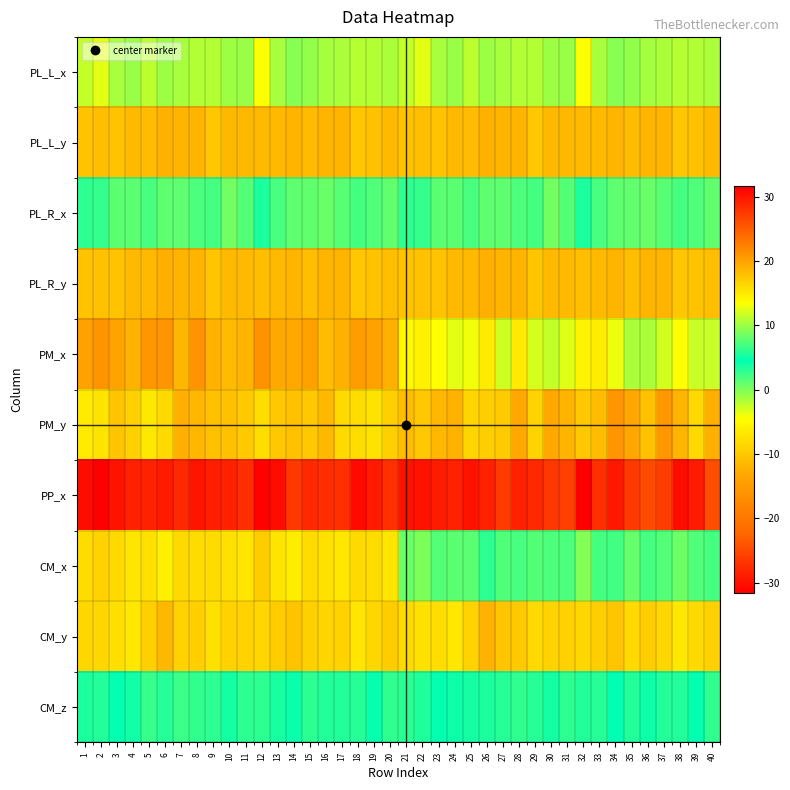

At which category is the sum across all series the highest?

38